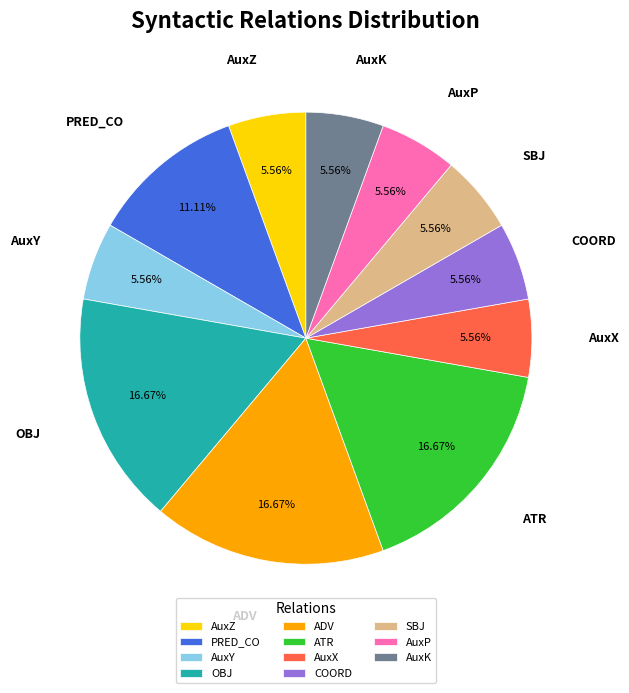

Does any single category account for the majority?

No